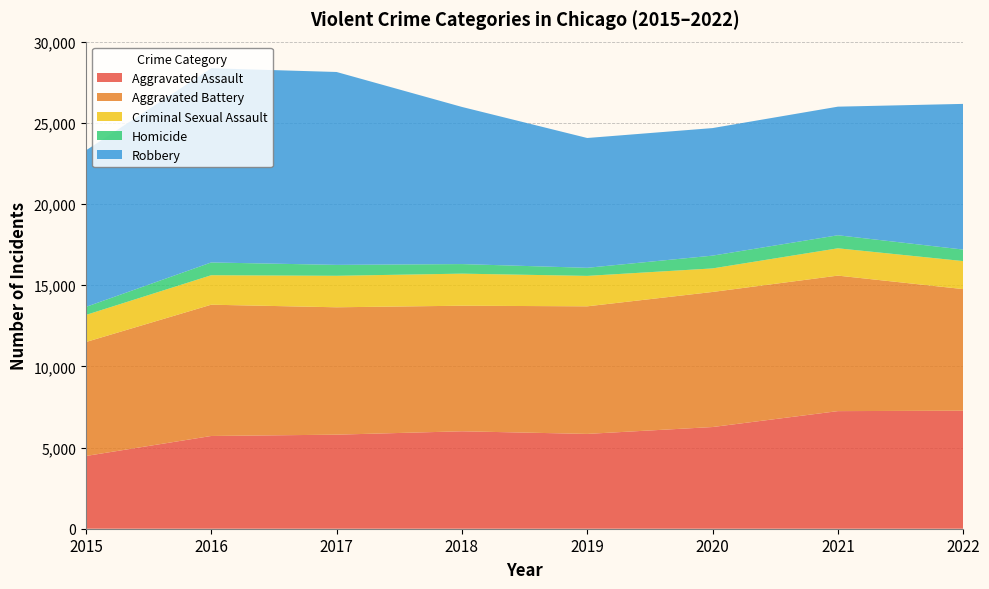

Reading left to right, transcribe all the data shown in this chart.

Aggravated Assault: 4480	5712	5793	6001	5840	6263	7243	7269
Aggravated Battery: 7018	8085	7845	7734	7857	8319	8346	7489
Criminal Sexual Assault: 1668	1816	1940	1975	1875	1450	1682	1726
Homicide: 496	786	672	589	498	787	803	709
Robbery: 9638	11960	11880	9679	7994	7856	7920	8972